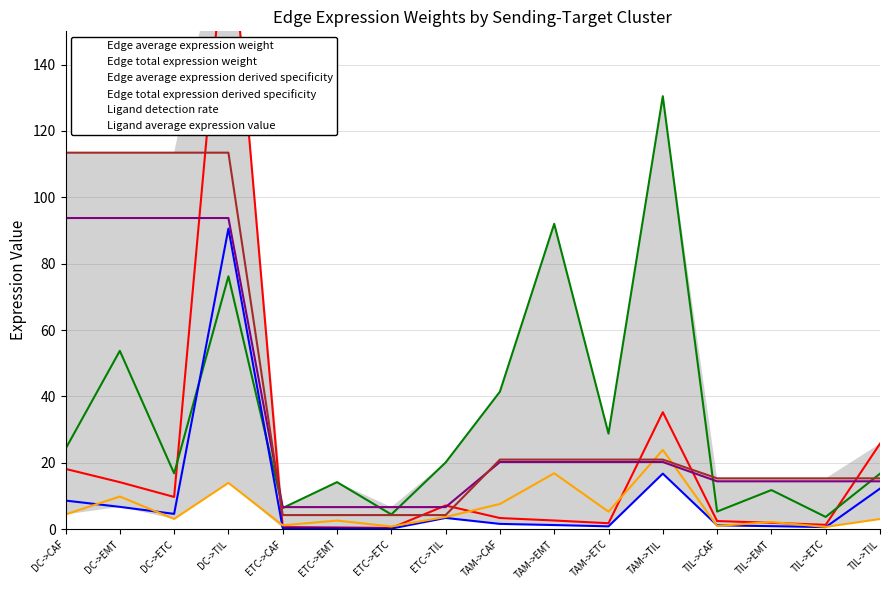

Where is Edge average expression derived specificity nearest to the value 45?

TAM->TIL